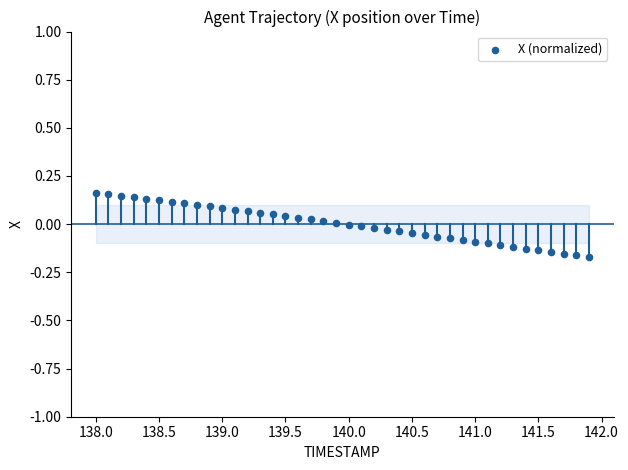

What is the range of Y values (max minus min)?

0.3